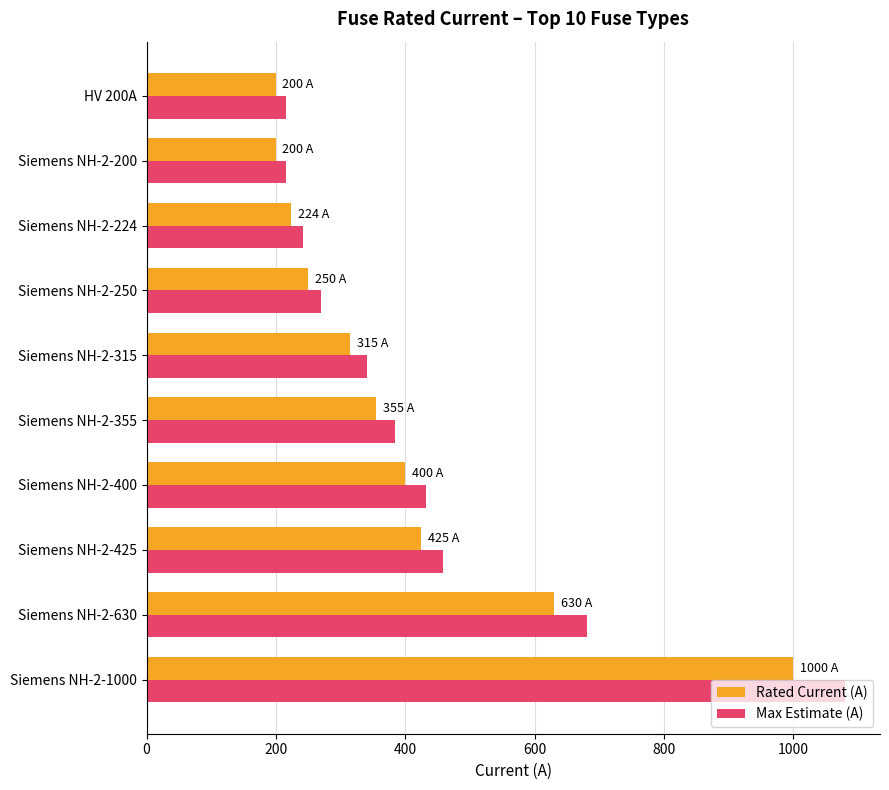

List the series in order of their peak value, lowest first.

Rated Current (A), Max Estimate (A)